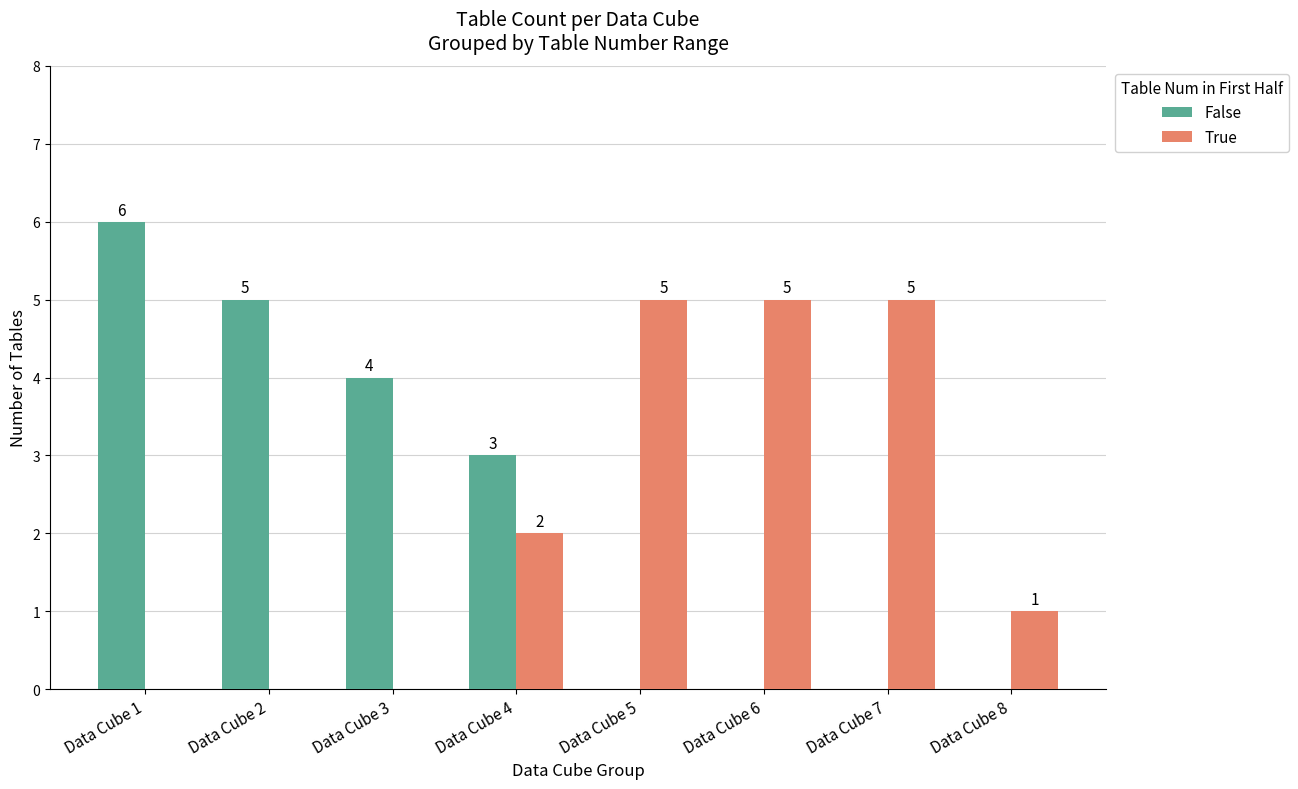

How many series are shown in this chart?

2